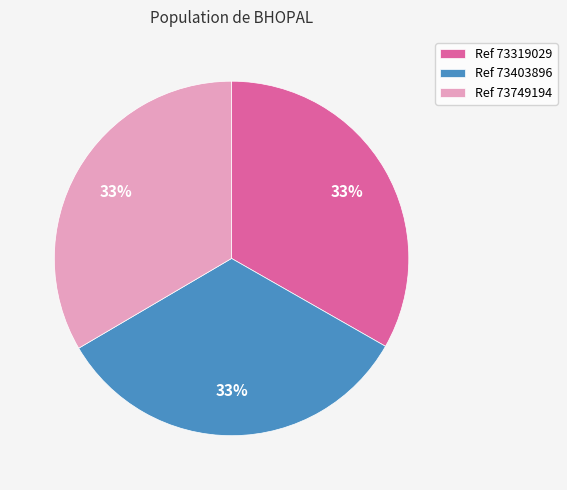

The Ref 73749194 slice represents 48% of the pie. True or false?

False